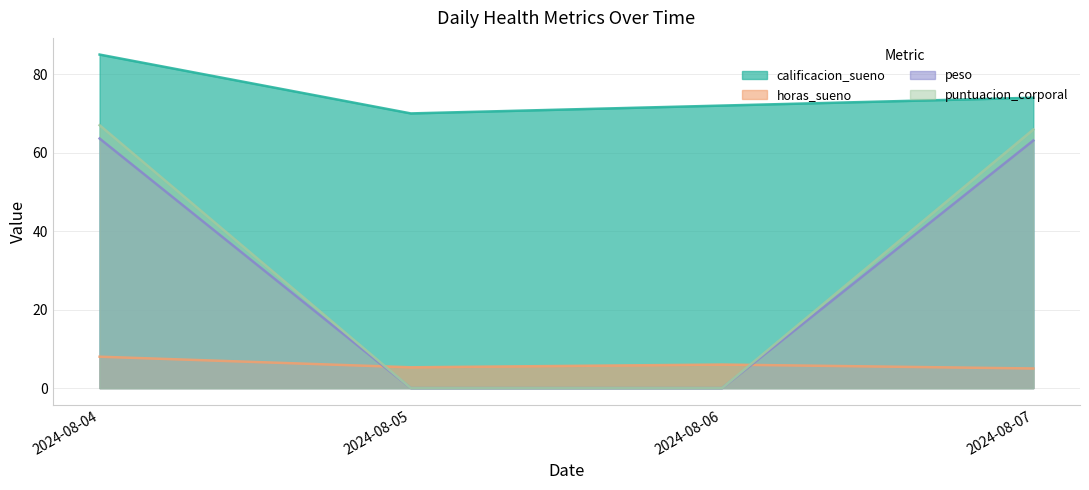

How many values in the horas_sueno series exceed 6?

1